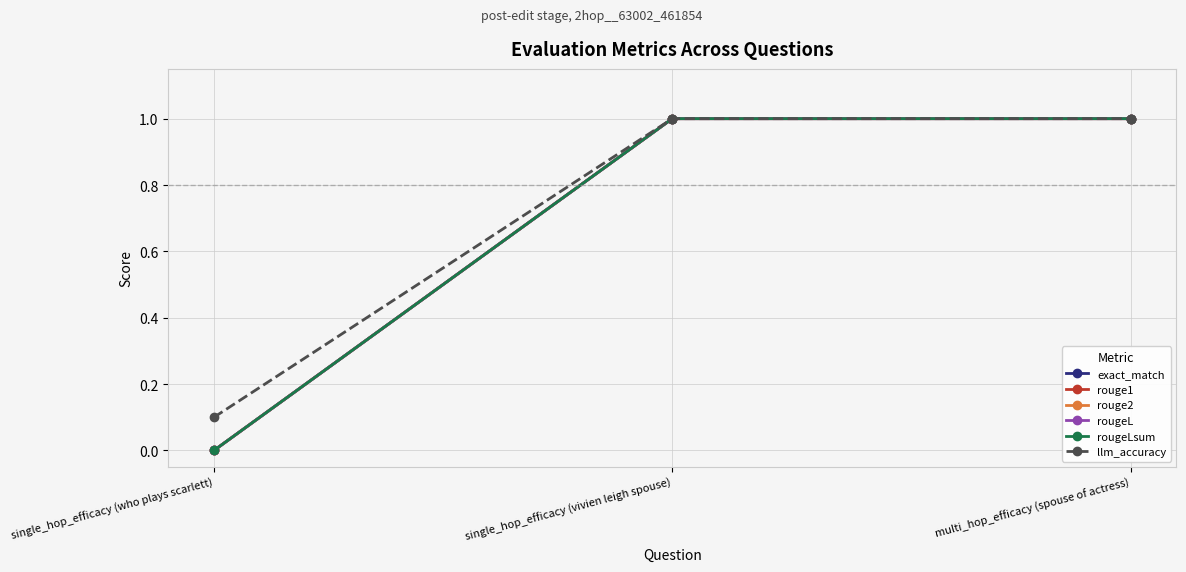

Which series has the widest spread of values?

exact_match